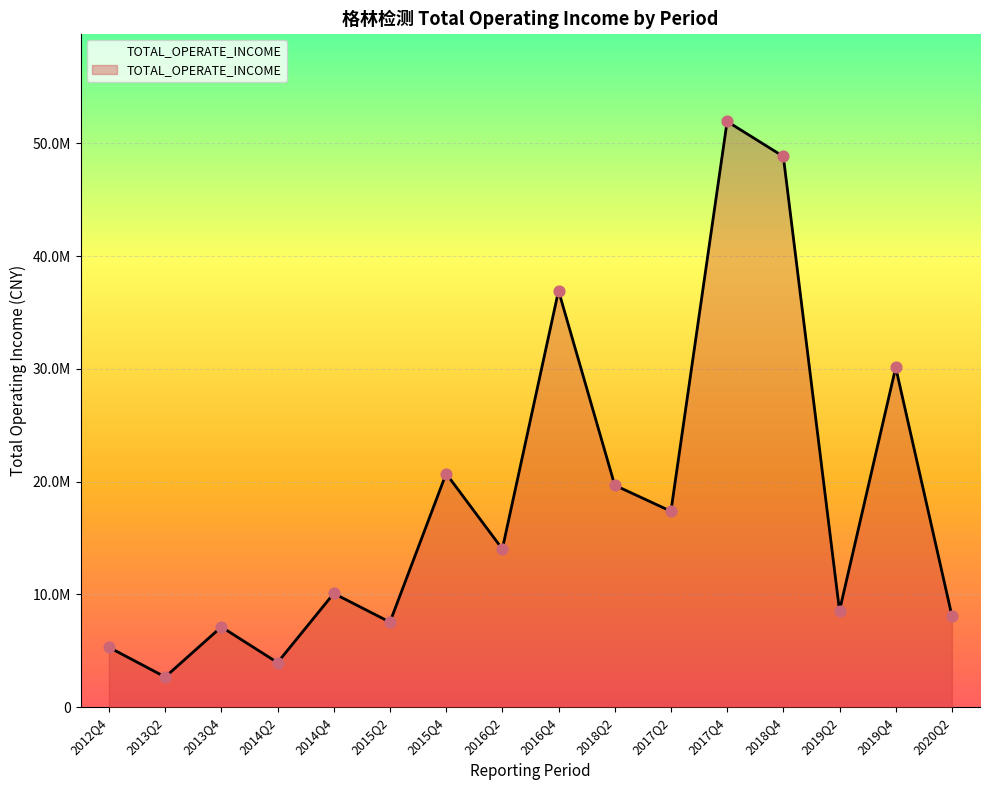

Approximately how many times larger is the value at 2017Q4 compared to 2016Q4?

1.4